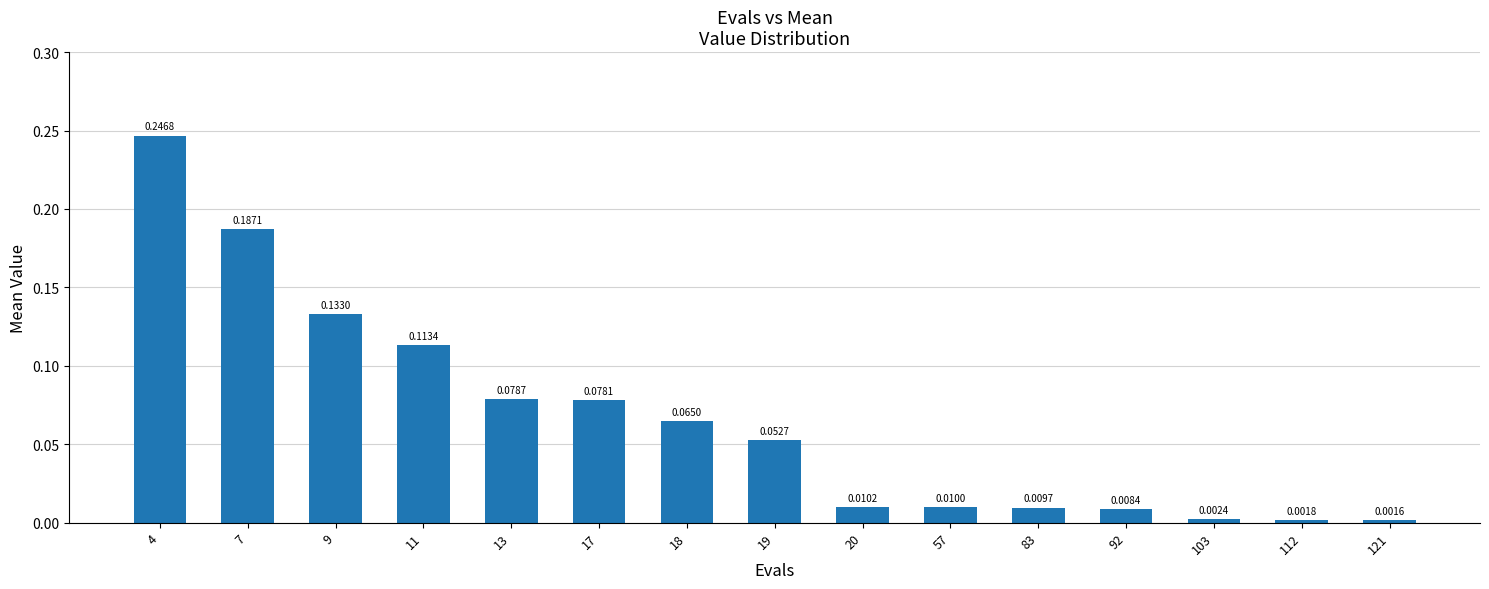

Rank the categories by value from lowest to highest.

121, 112, 103, 92, 83, 57, 20, 19, 18, 17, 13, 11, 9, 7, 4